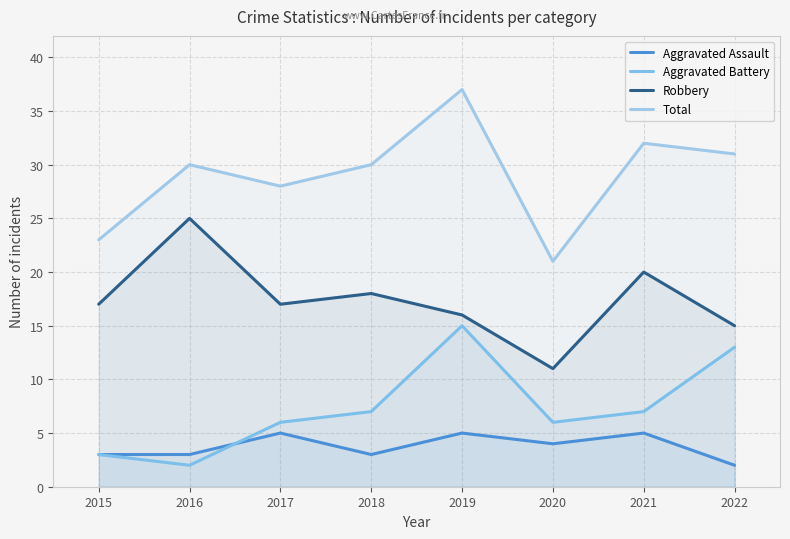

Count the Aggravated Assault values in the range 3 to 5.

7